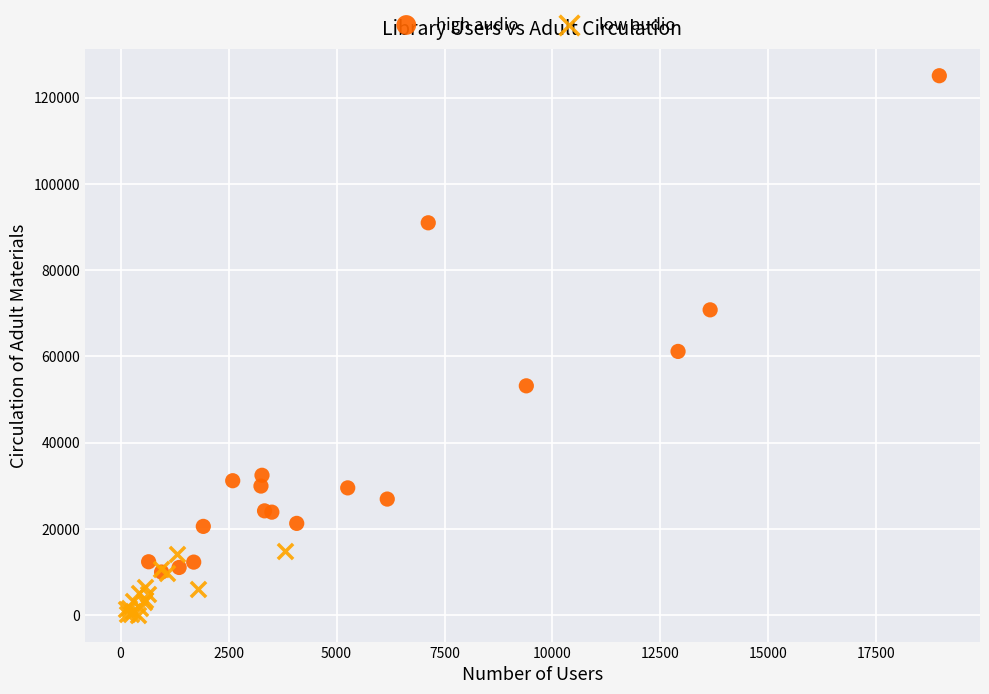

Which series reaches the minimum Y coordinate?

low audio